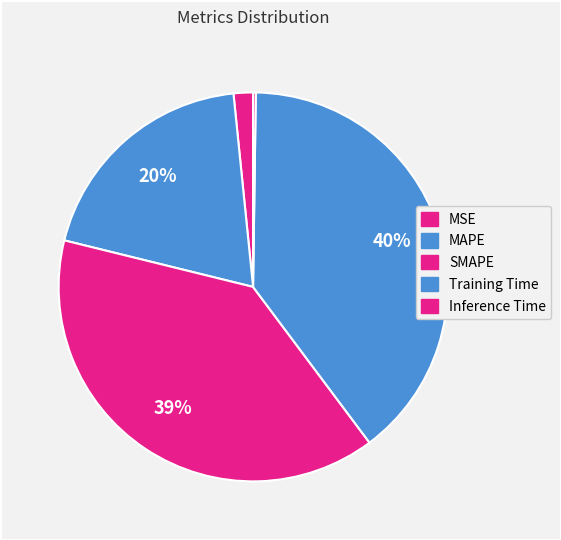

The Training Time slice represents 40% of the pie. True or false?

True